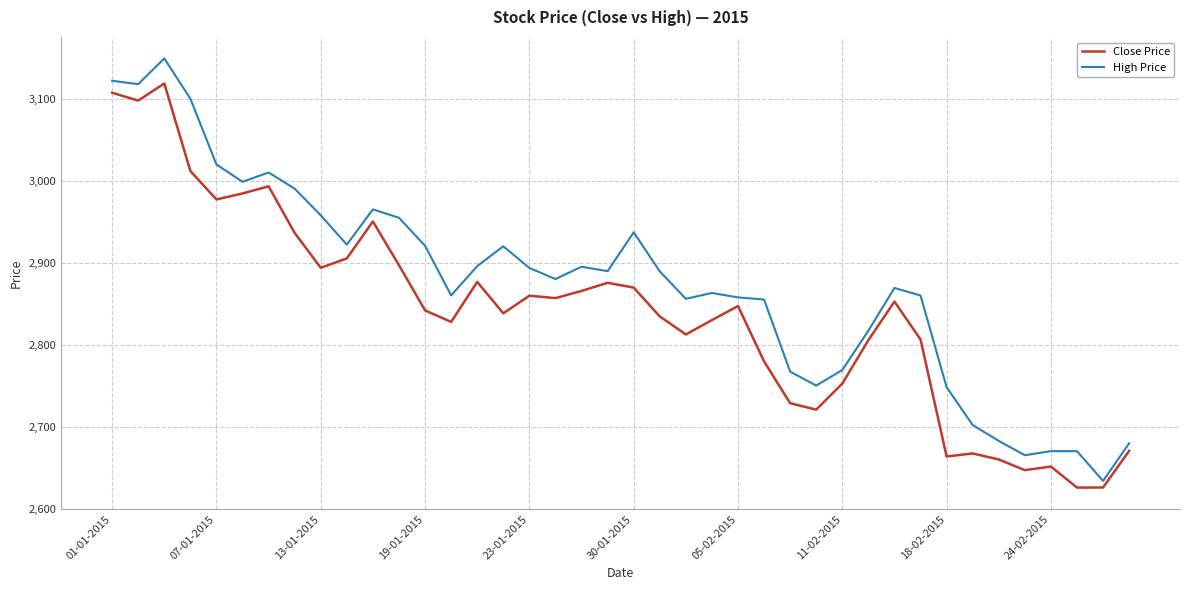

What is the difference between the maximum and minimum values in the Close Price series?

493.1